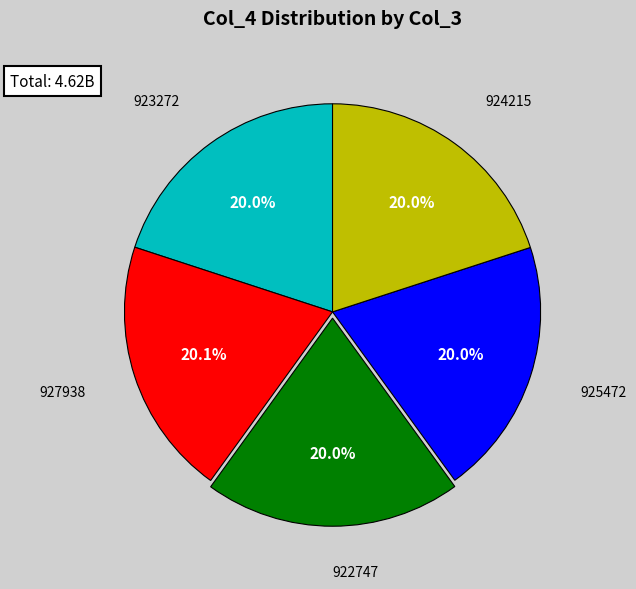

Is there a majority slice in this chart?

No